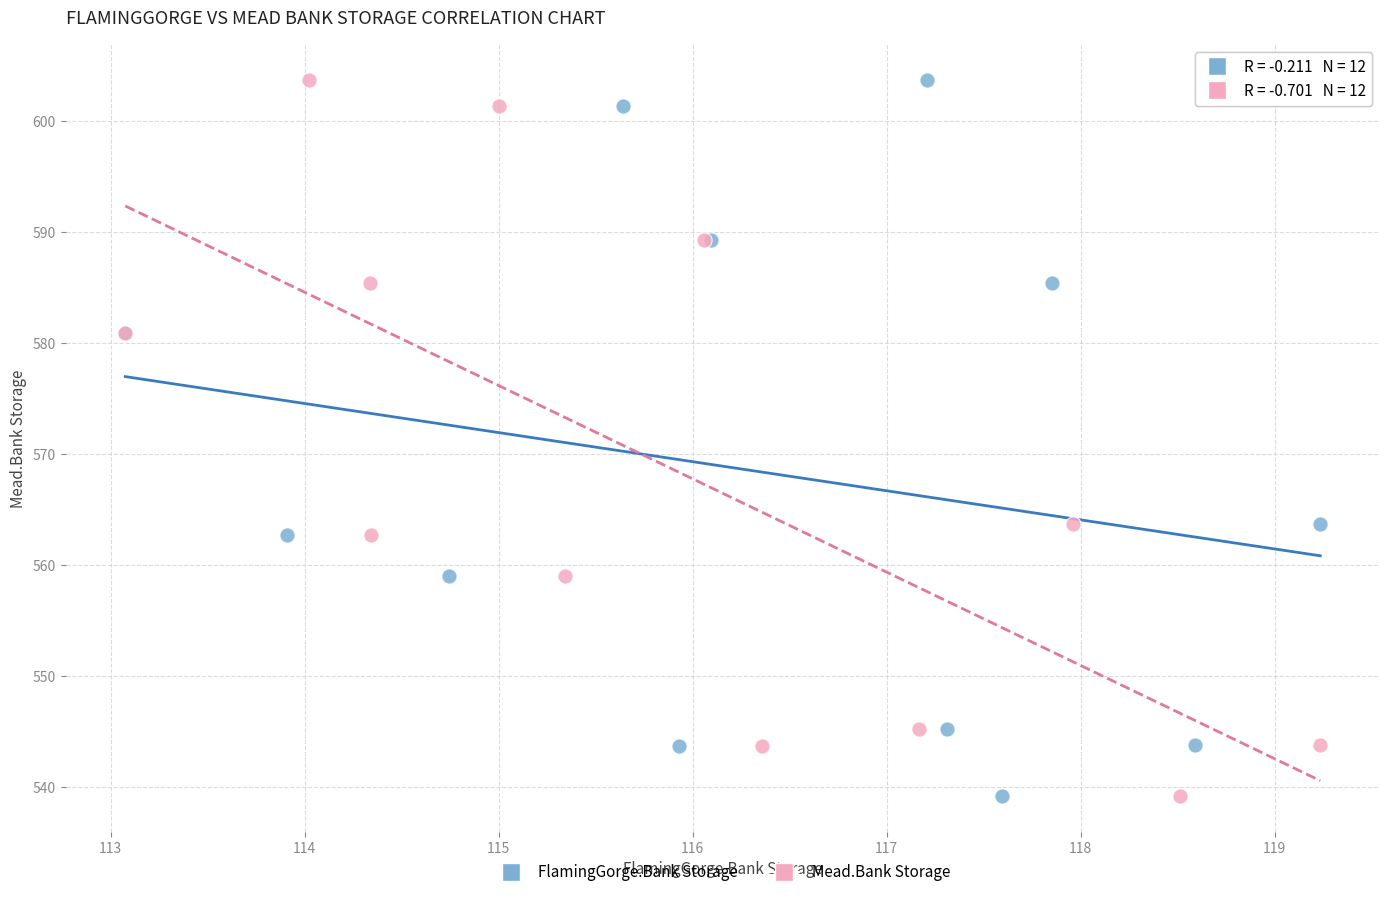

What are all the series names shown in the legend?

FlamingGorge.Bank Storage, Mead.Bank Storage